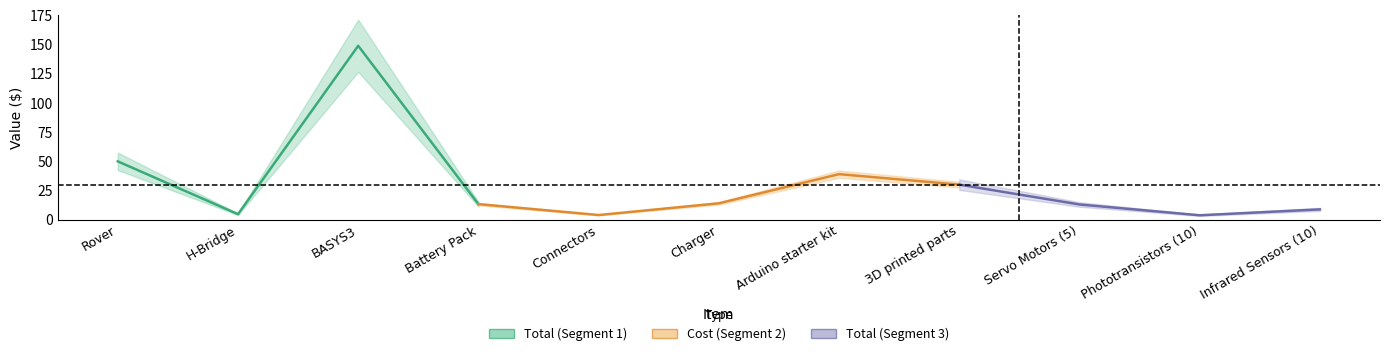

True or false: Total has a value of 13.3 at Battery Pack.

True